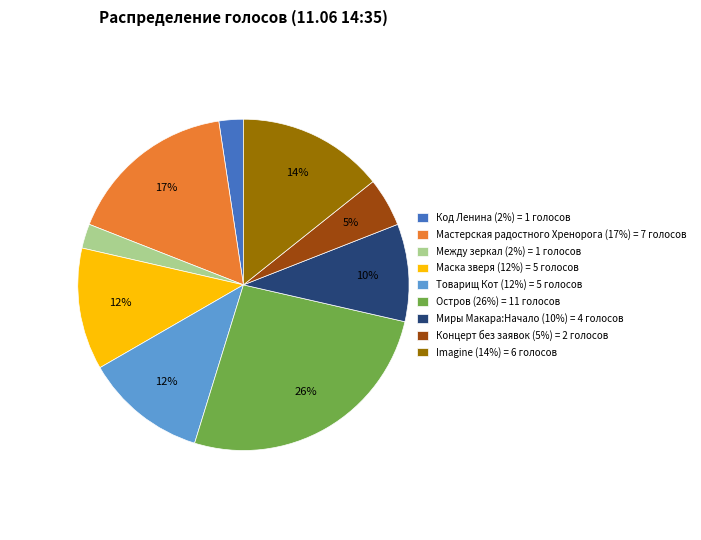

What percentage is the Концерт без заявок (5%) = 2 голосов slice, to the nearest percent?

5%